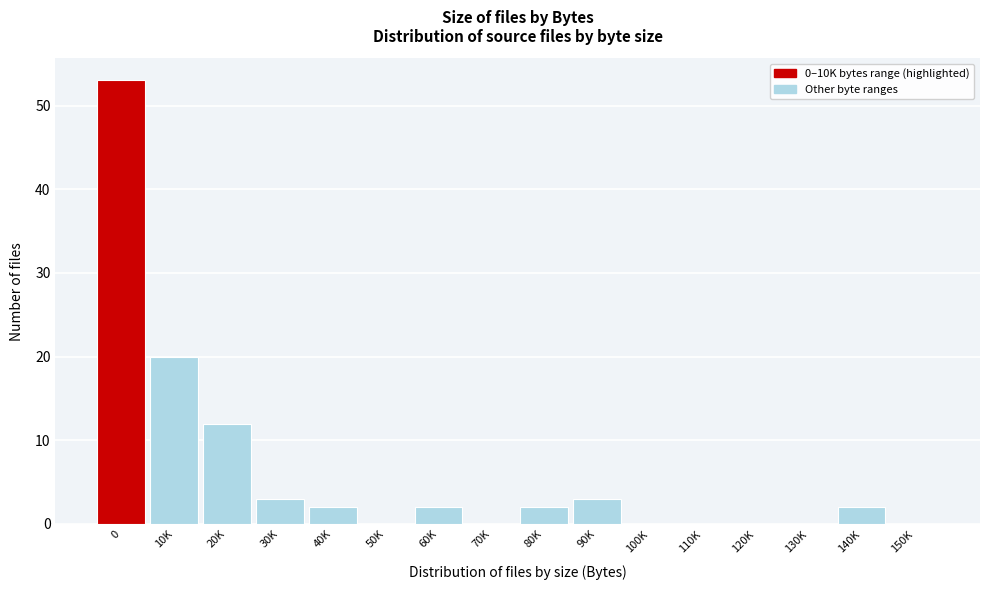

Reading left to right, extract all data points from this chart.

0=53	10K=20	20K=12	30K=3	40K=2	50K=0	60K=2	70K=0	80K=2	90K=3	100K=0	110K=0	120K=0	130K=0	140K=2	150K=0